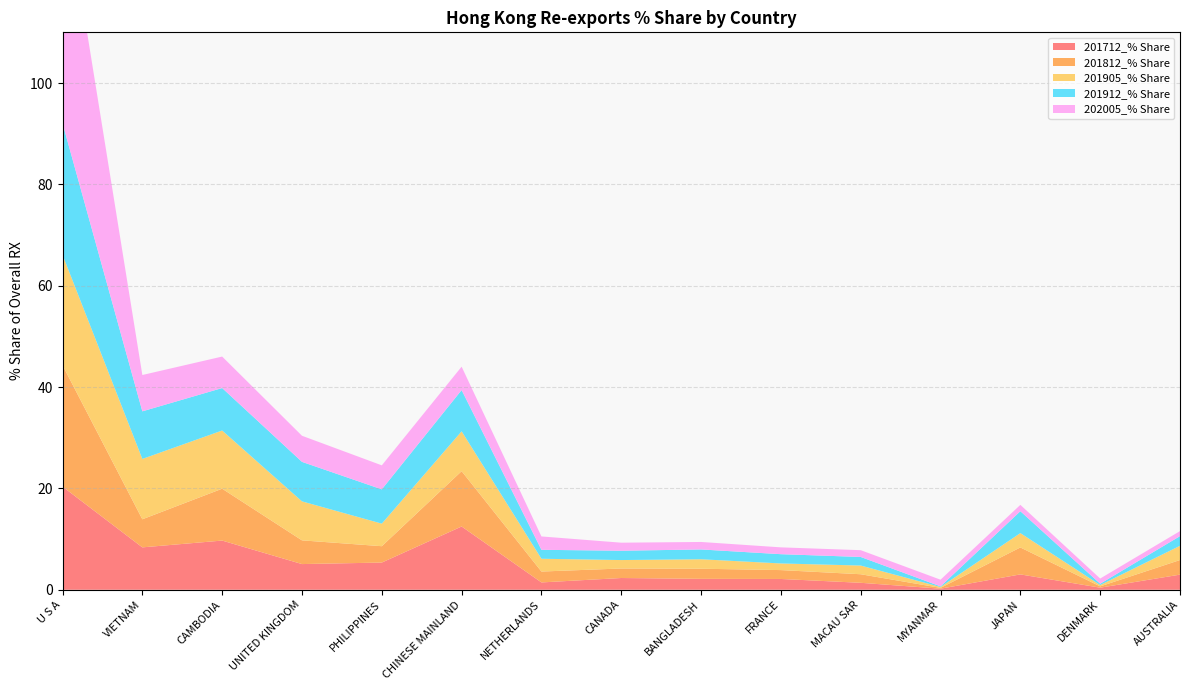

Reading right to left, transcribe all the data shown in this chart.

201712_% Share: 3.0	0.4	3.0	0.2	1.4	2.1	2.2	2.3	1.4	12.5	5.4	5.1	9.7	8.4	20.4
201812_% Share: 2.9	0.3	5.3	0.2	1.7	1.8	2.0	1.9	2.1	10.9	3.2	4.7	10.2	5.5	24.0
201905_% Share: 2.8	0.3	2.8	0.2	1.7	1.3	1.9	1.7	2.5	7.9	4.5	7.7	11.5	11.9	21.8
201912_% Share: 1.9	0.3	4.3	0.1	1.7	1.8	1.9	1.8	1.8	8.1	6.8	7.8	8.4	9.4	26.0
202005_% Share: 1.0	1.0	1.3	1.3	1.3	1.3	1.5	1.6	2.6	4.6	4.7	5.2	6.2	7.2	48.0